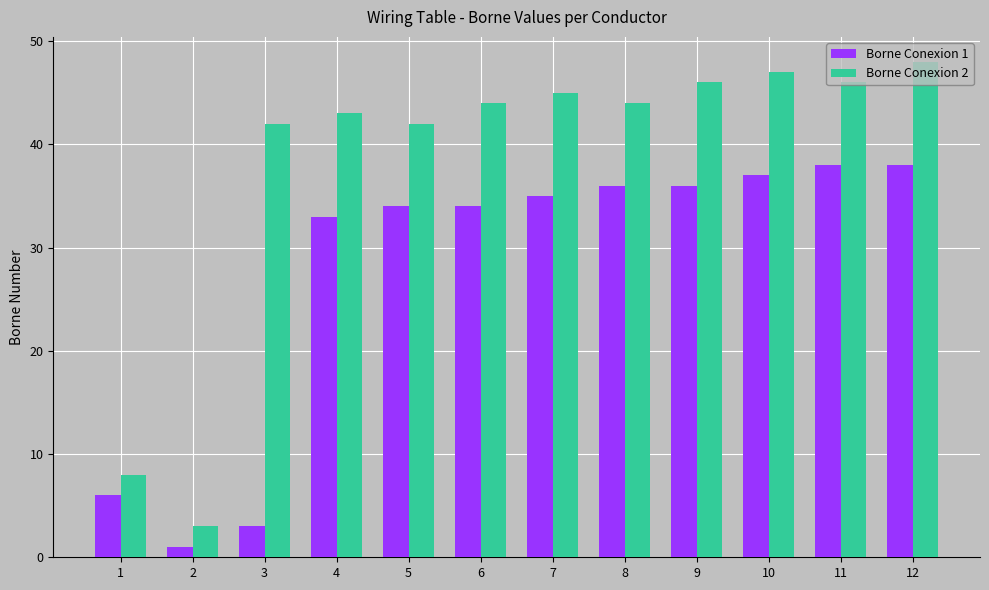

How many groups of bars are there?

12